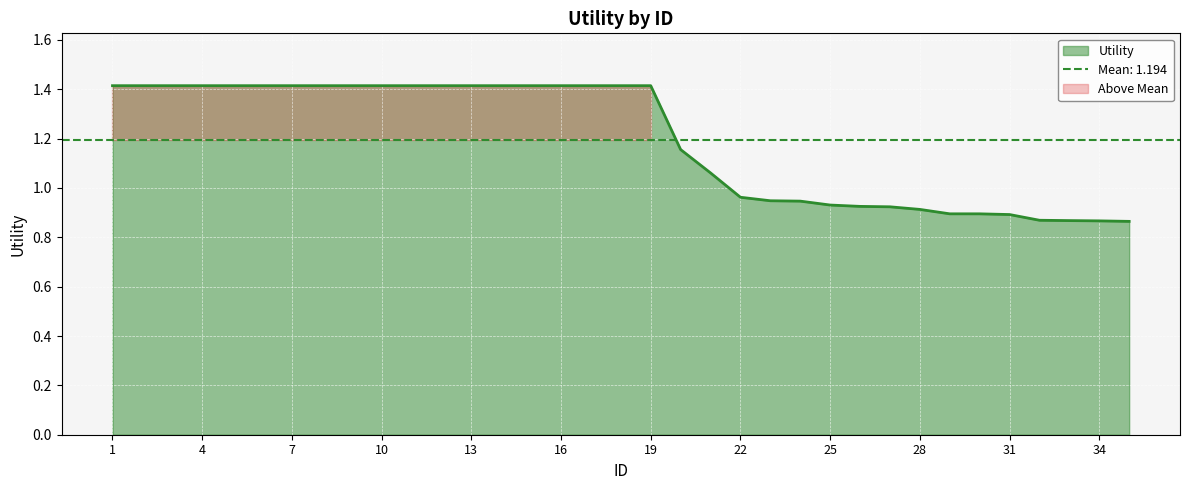

List the labels in order of value, largest first.

1, 2, 3, 4, 5, 6, 7, 8, 9, 10, 11, 12, 13, 14, 15, 16, 17, 18, 19, 20, 21, 22, 23, 24, 25, 26, 27, 28, 29, 30, 31, 32, 33, 34, 35